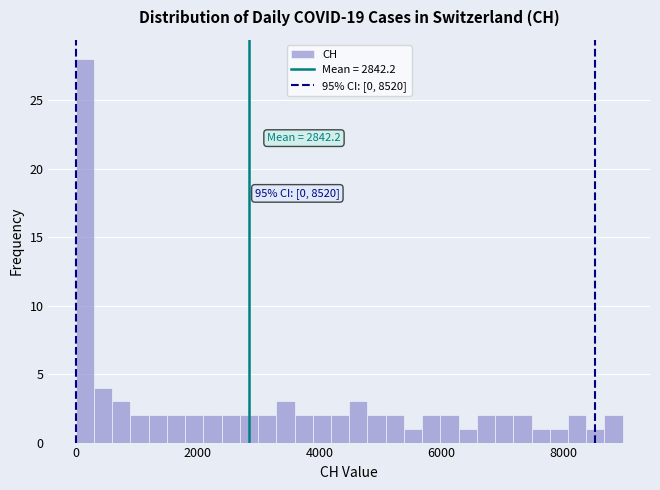

Around what value on the x-axis is the tallest bar? Give the approximate position of its centre, as read against the axis.

200